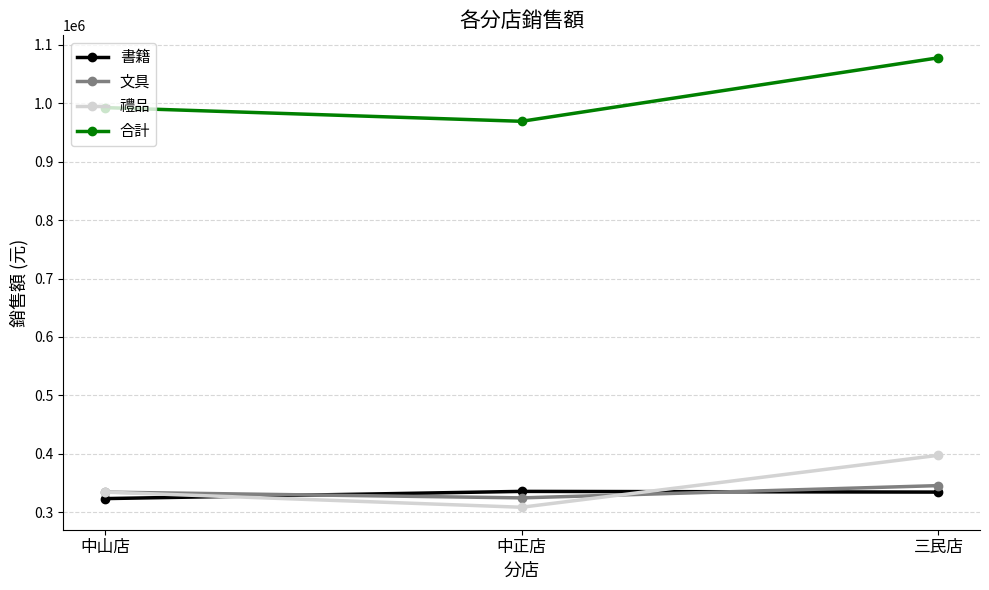

What is the spread (max minus min) of values at 三民店?

743209